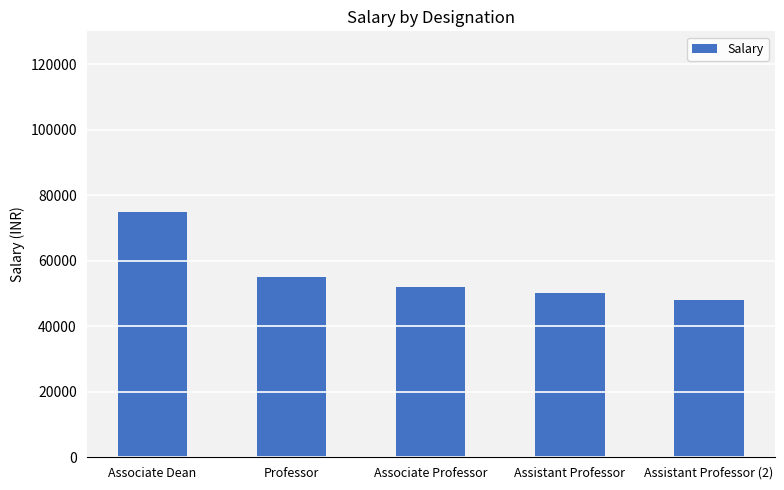

Where does the data first go above 52000?

Associate Dean